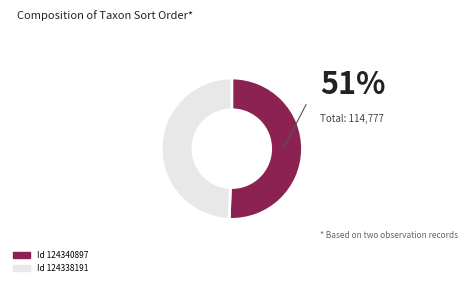

Does any single category account for the majority?

Yes